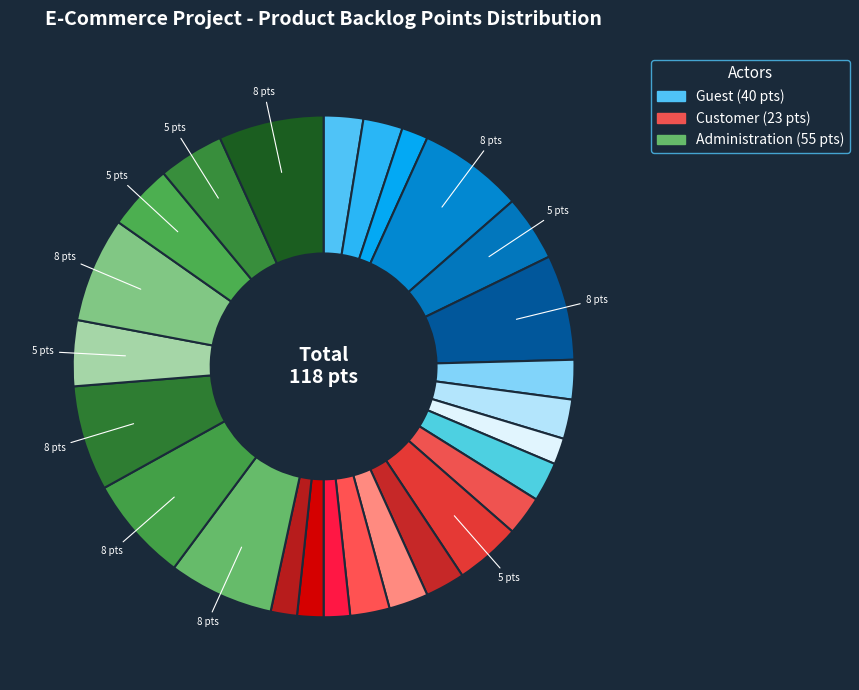

How many slices are in this pie chart?

26